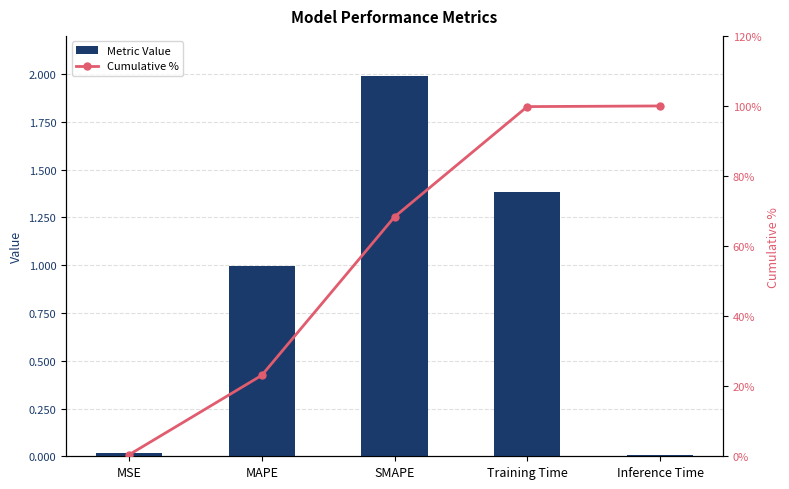

Reading left to right, what are all the values shown in this chart?

Metric Value: 0.0	1.0	2.0	1.4	0.0
Cumulative %: 0.4	23.1	68.4	99.8	100.0